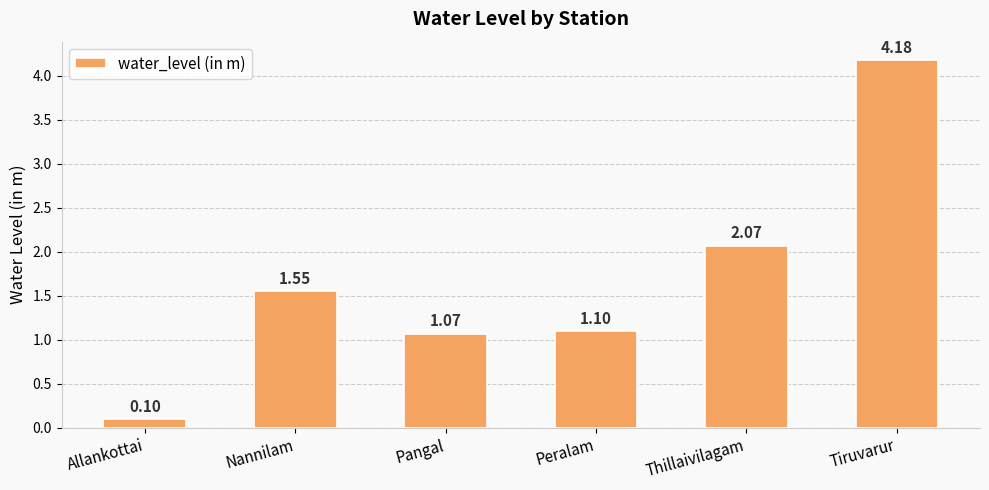

What is the change in value from Allankottai to Tiruvarur?

+4.1